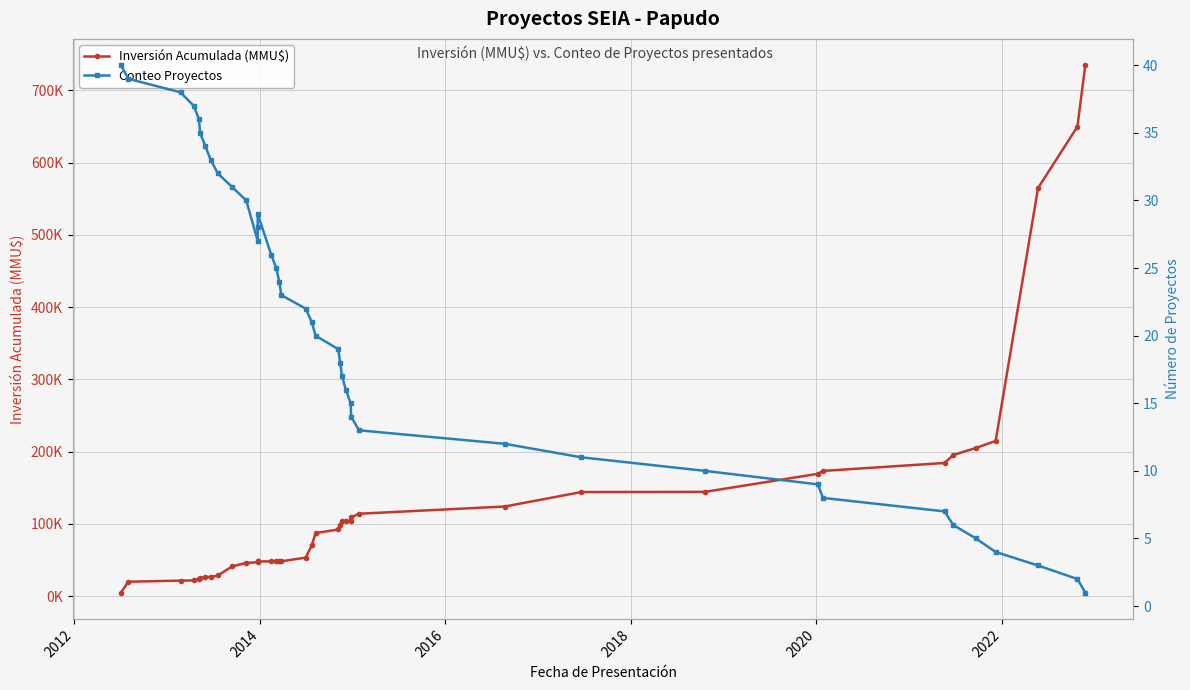

At how many categories does at least one series exceed 53581?

21